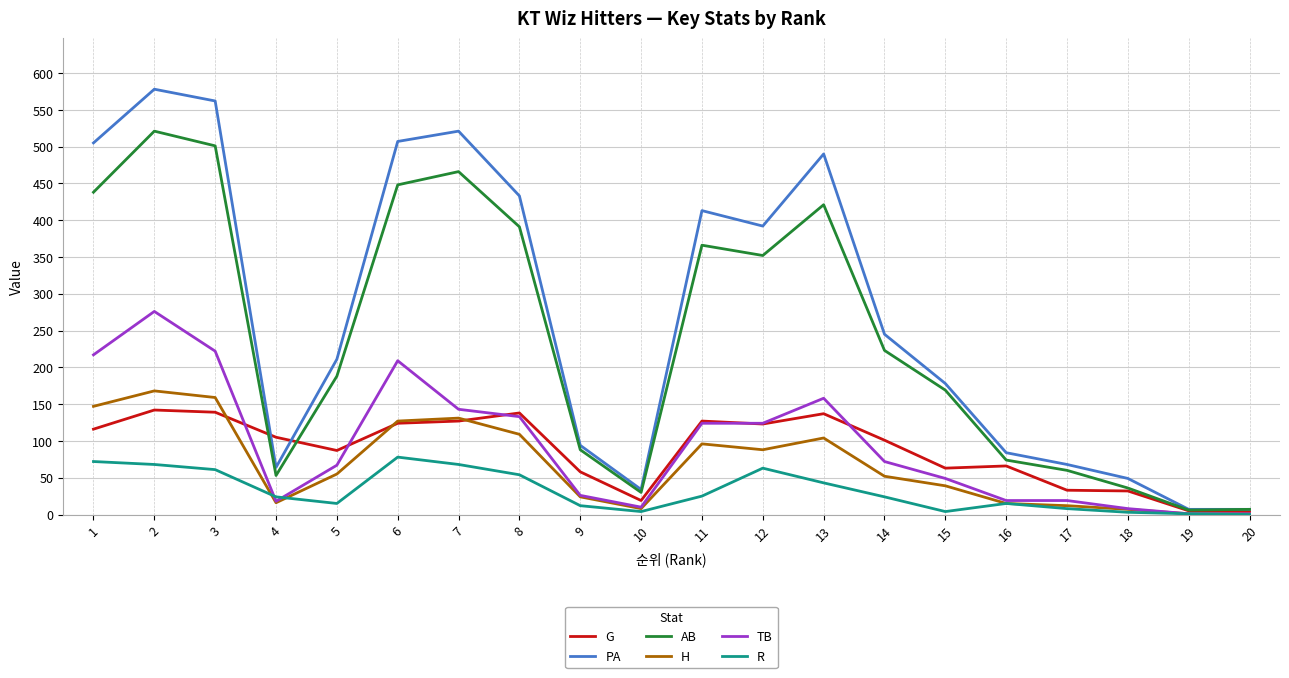

Is this an area chart (filled region under the line)?

No